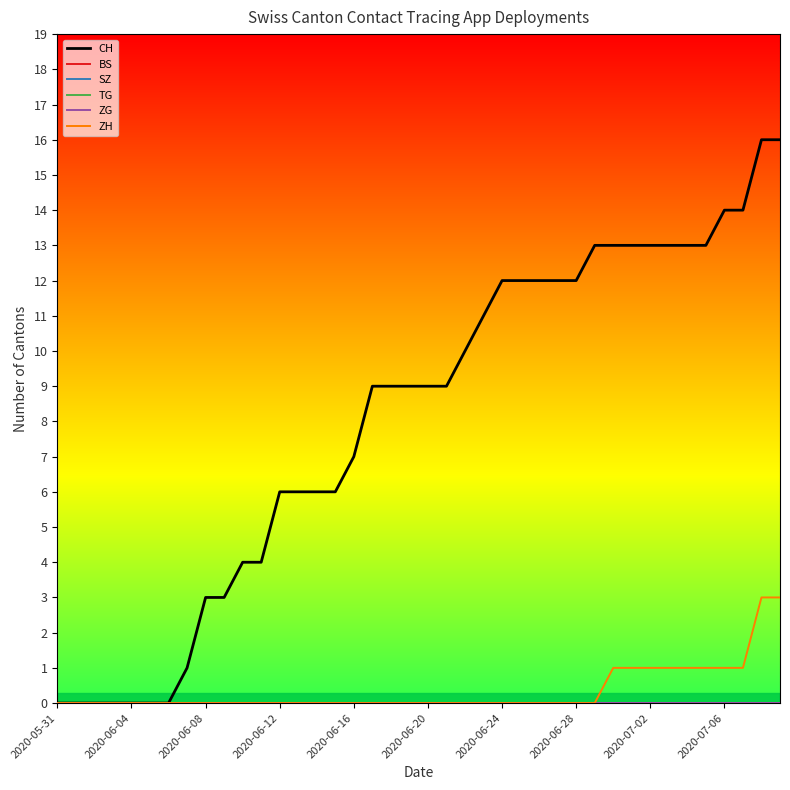

What is the greatest value displayed?

16